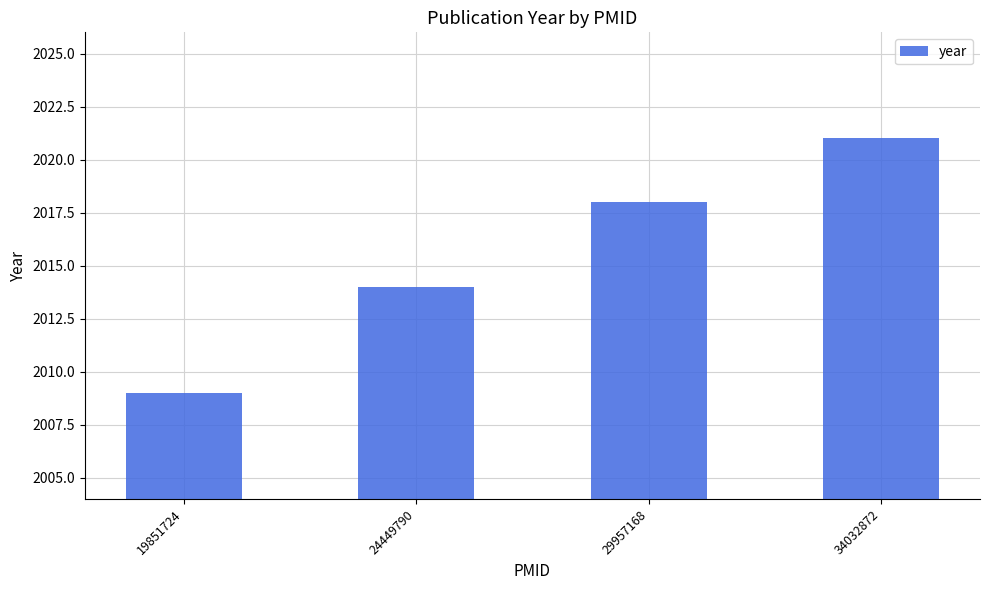

The chart shows a value of 2021 at 34032872. True or false?

True